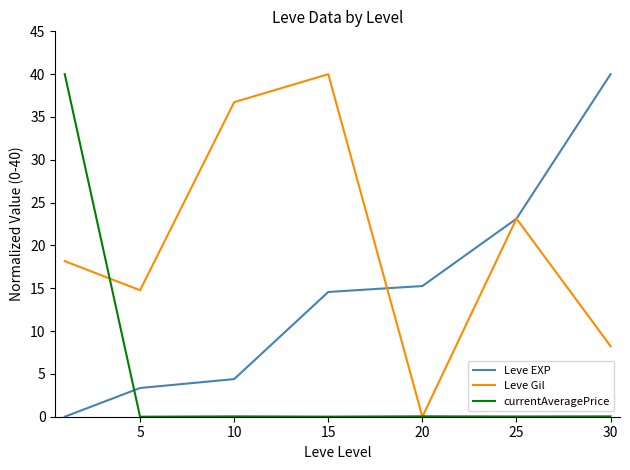

True or false: currentAveragePrice and Leve EXP intersect in this chart.

True